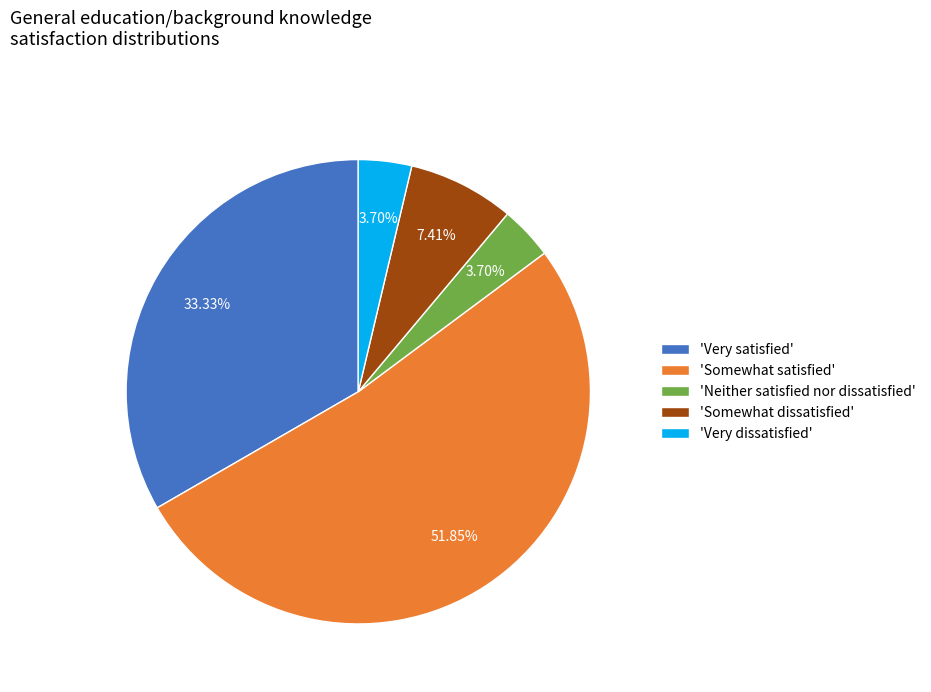

Which slice is the largest?

'Somewhat satisfied'